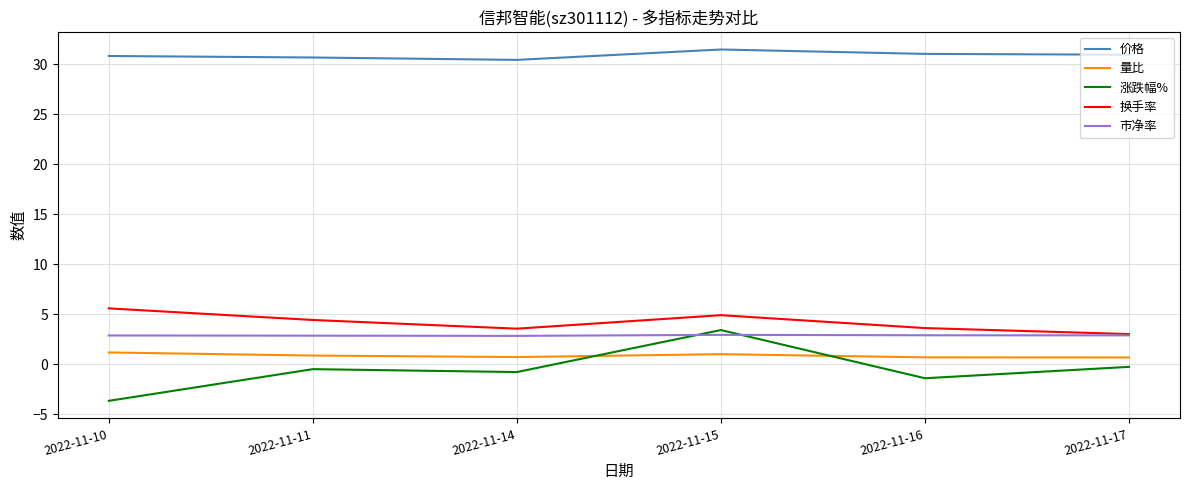

What is the maximum value for 换手率?

5.6